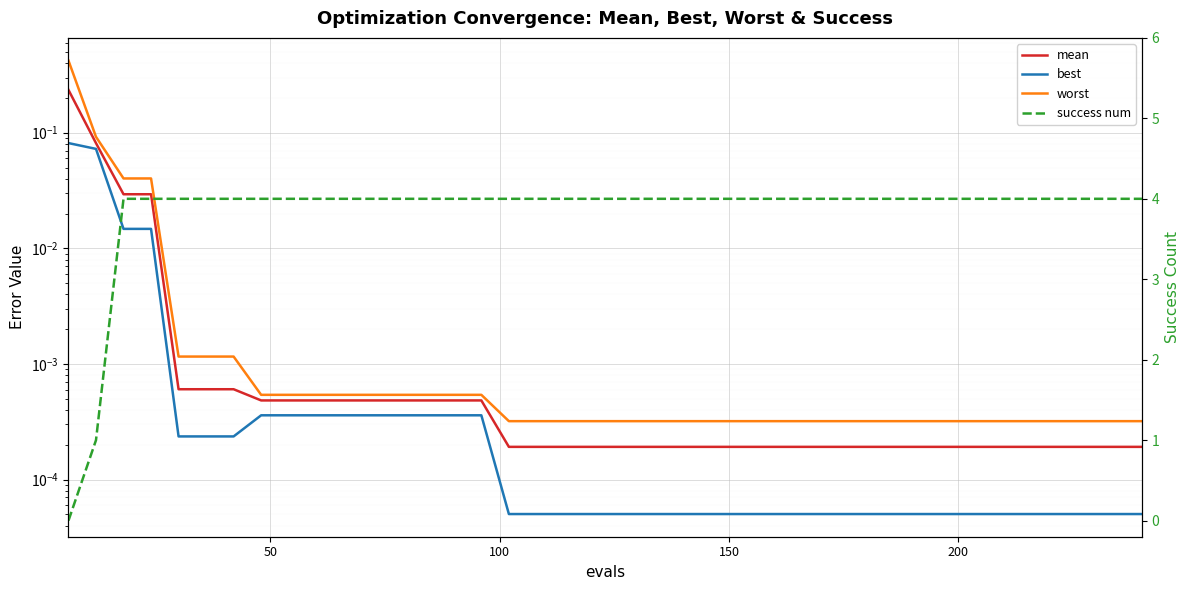

After their last crossing, which series has the higher values: success num or mean?

success num